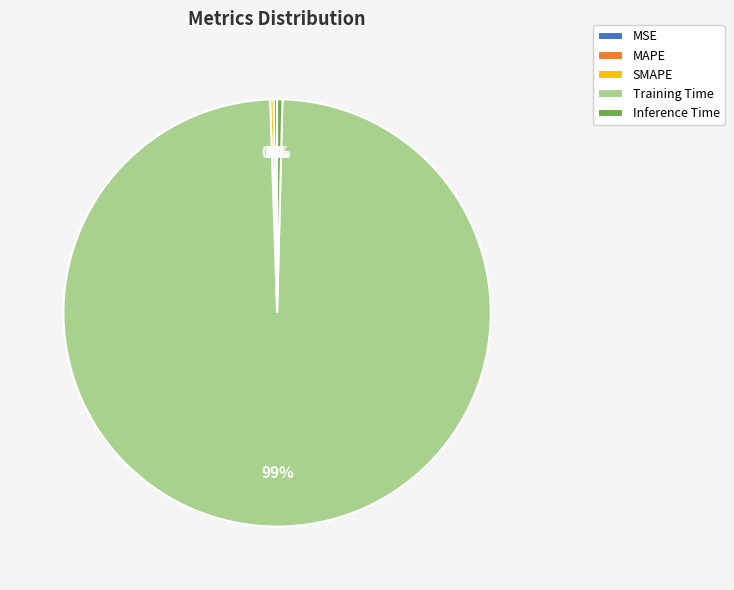

True or false: Inference Time accounts for 11% of the total.

False